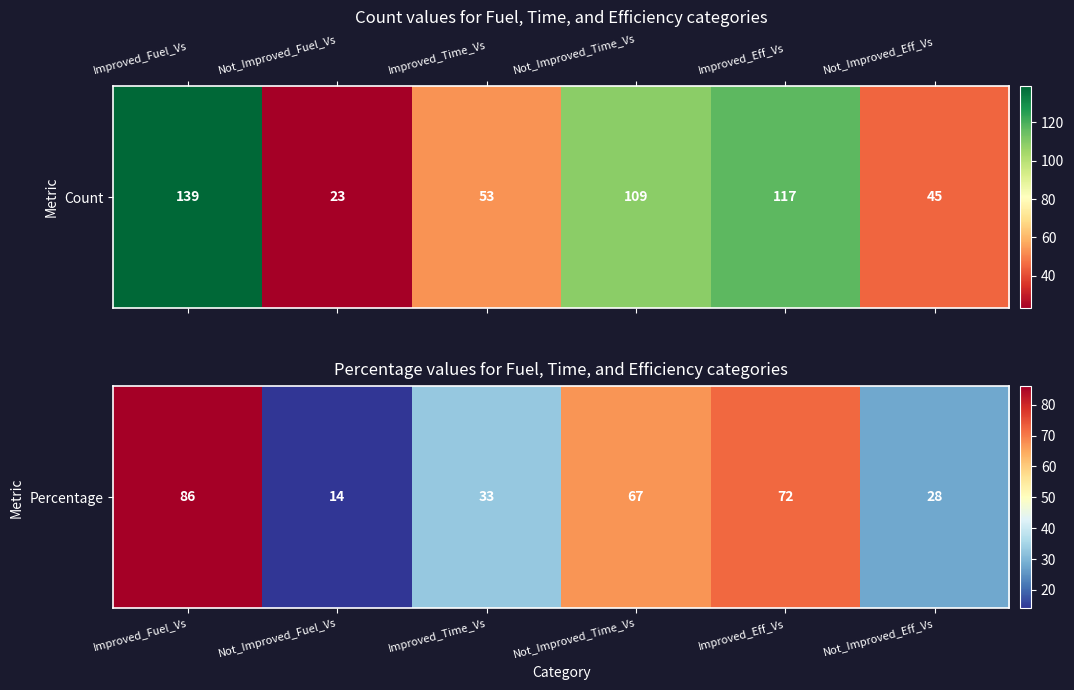

Is it true that the value at Improved_Fuel_Vs is 86?

True